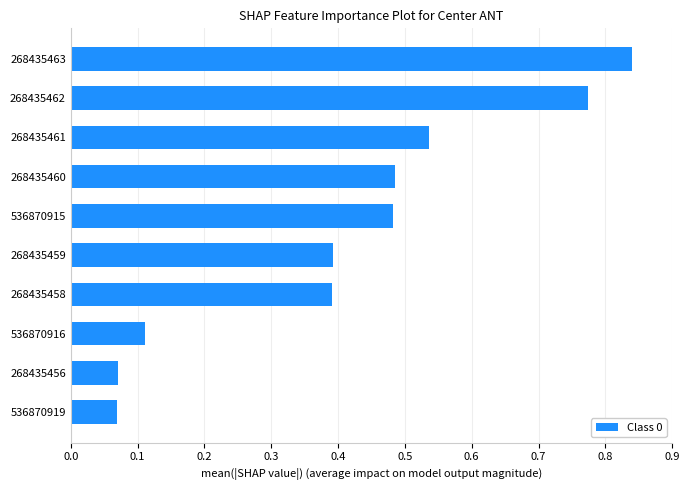

Is it true that the value at 268435462 is 1.3?

False